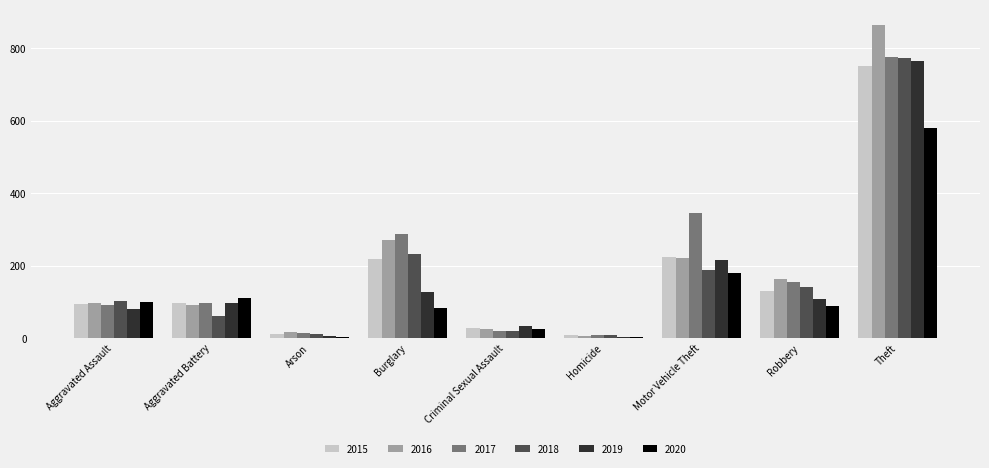

Which category has the highest value across all series?

Theft